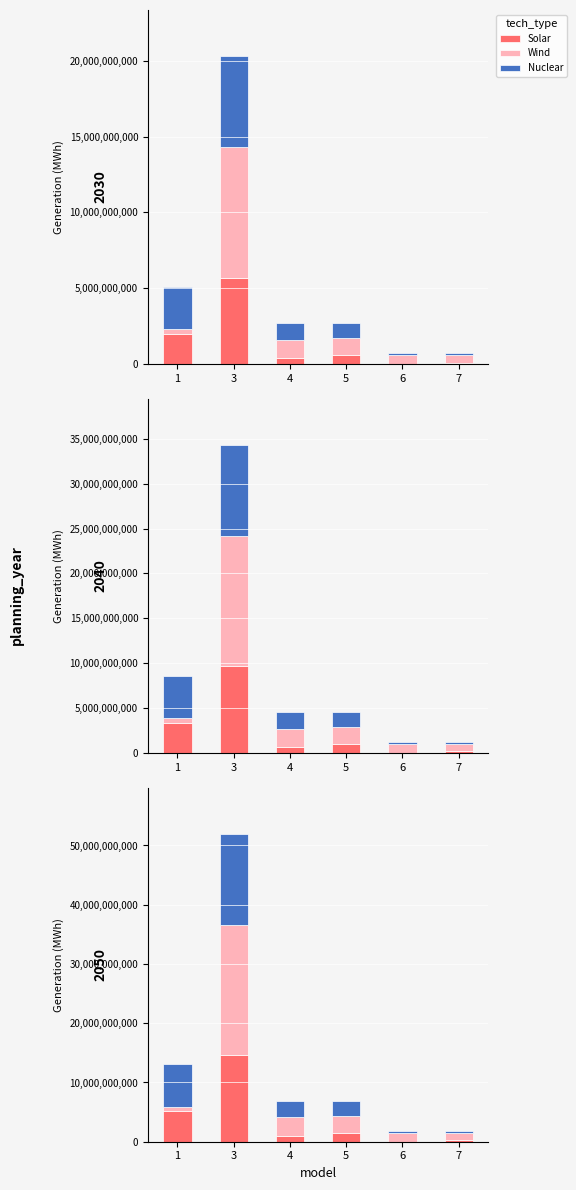

Which category has the highest value in the Solar series?

3